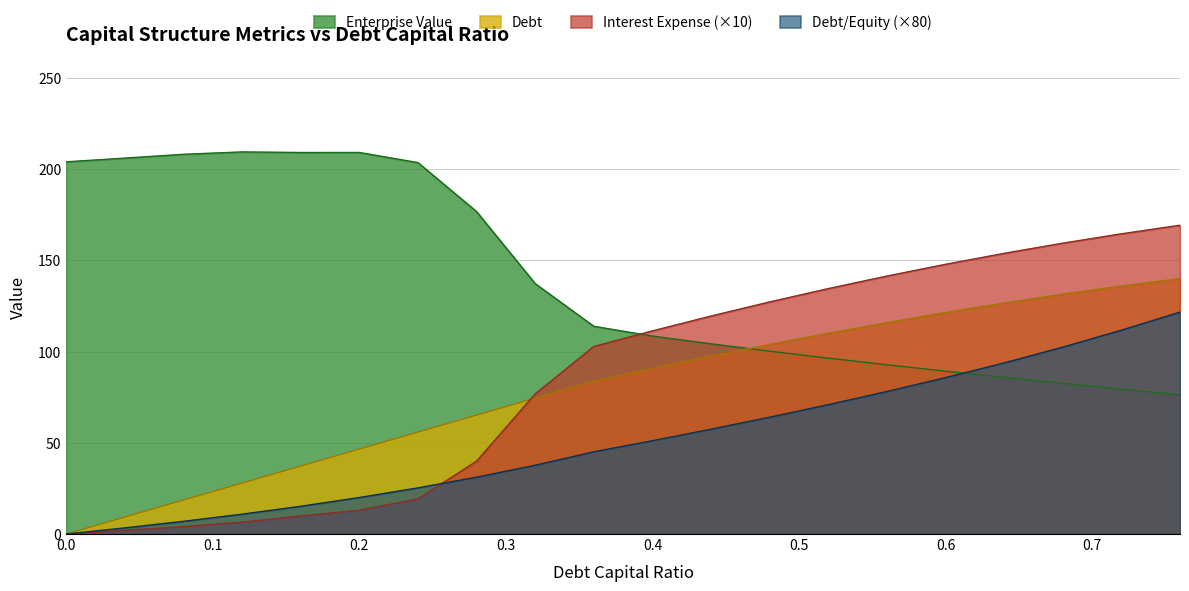

What is the label of the 18th point from the right?

0.08